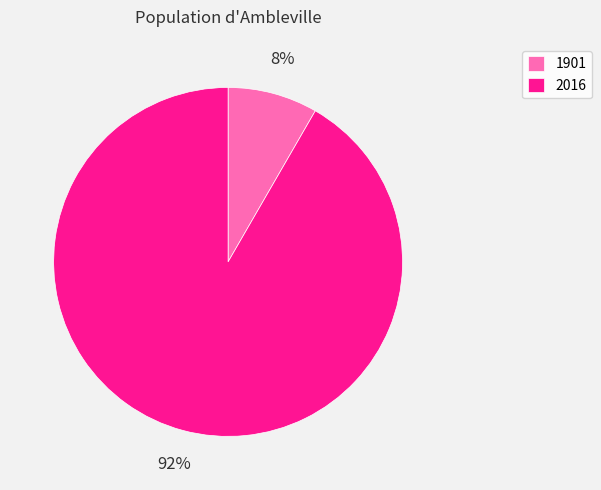

True or false: 1901 accounts for 17% of the total.

False